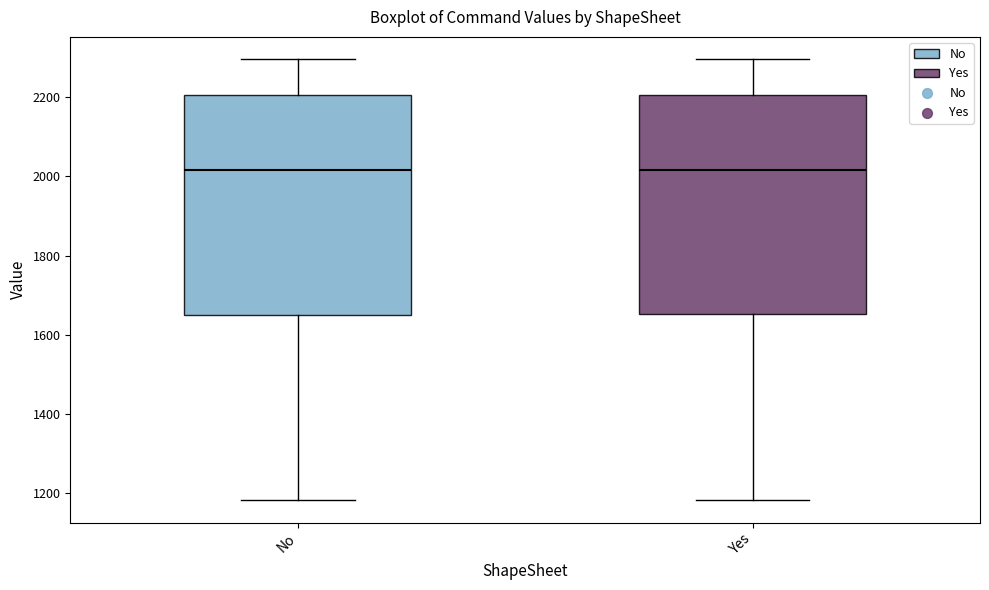

Where does the lower whisker of the box for Yes end on the y-axis? The values are not printed on the chart, so give them approximately, as read against the axis.

1180